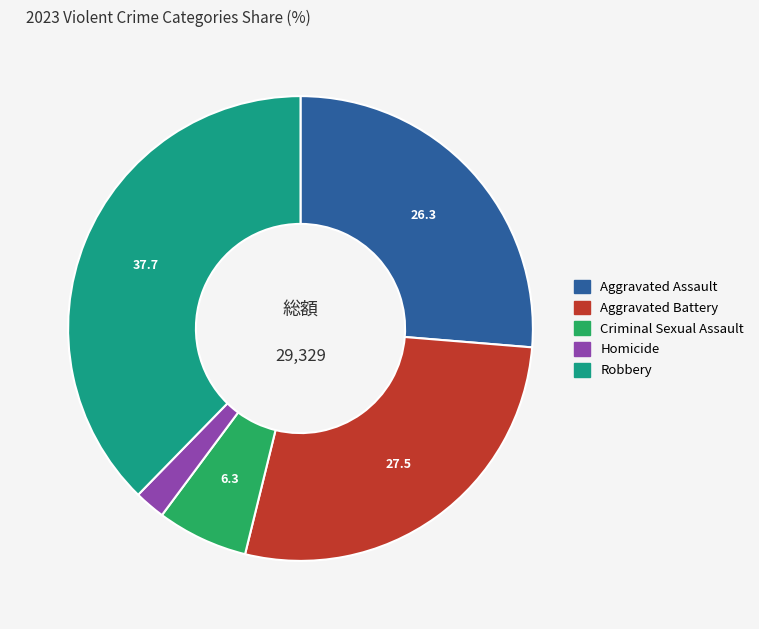

How many segments does this pie chart have?

5